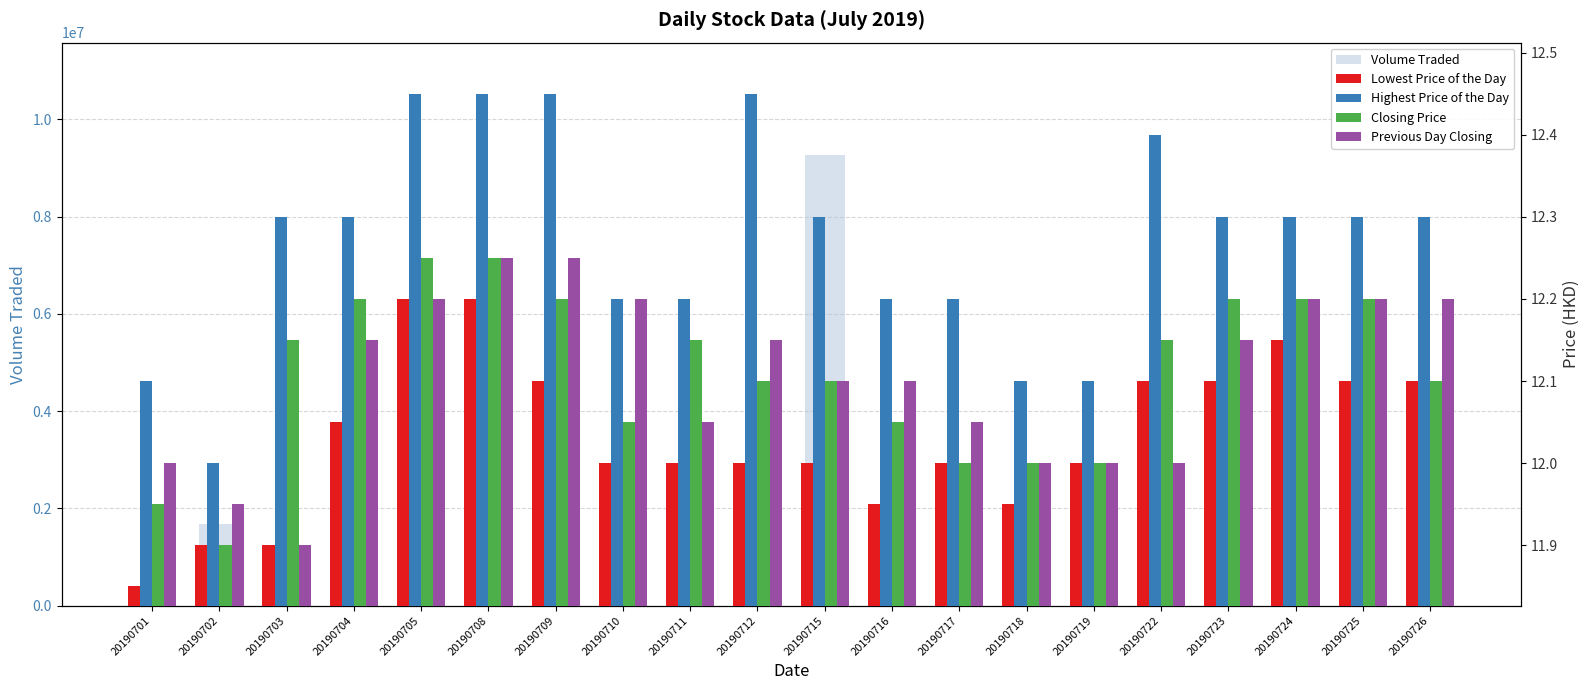

How many groups of bars are there?

20